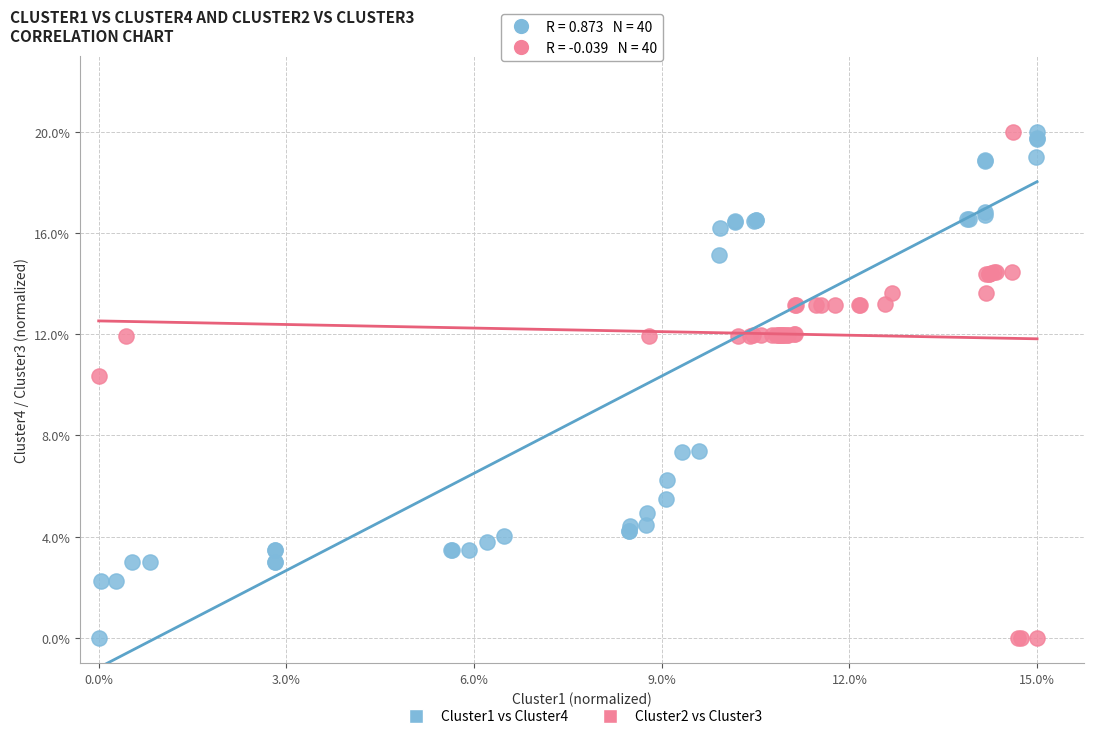

What are all the series names shown in the legend?

Cluster1 vs Cluster4, Cluster2 vs Cluster3